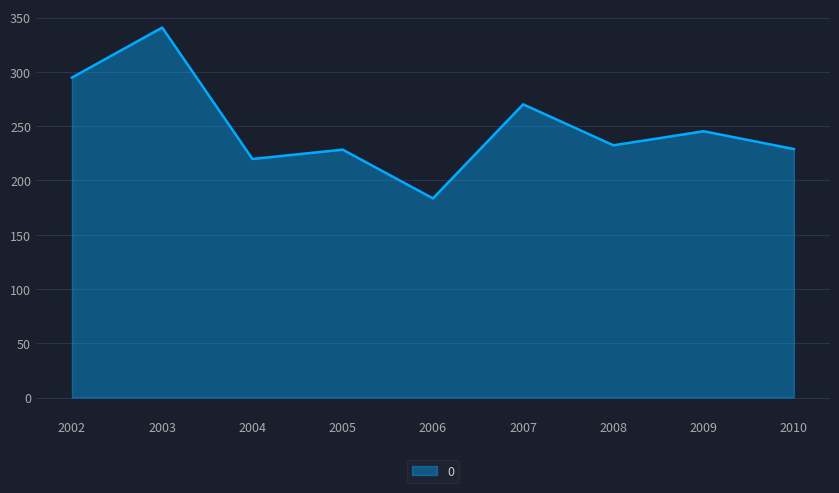

What is the difference between the maximum and minimum values?

157.3